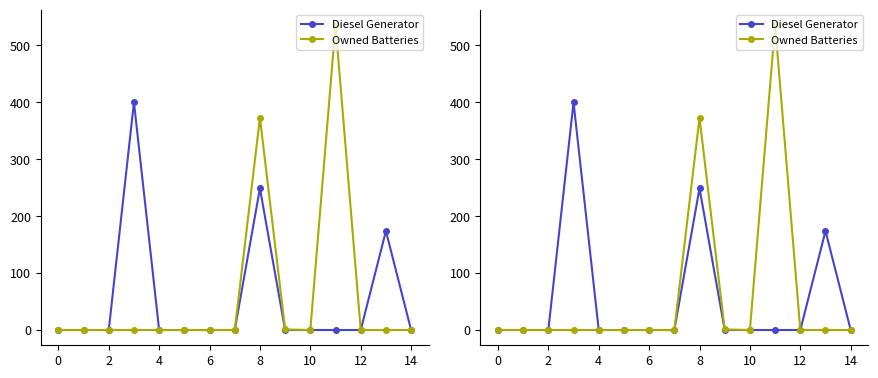

What is the difference between the maximum and minimum values in the Owned Batteries series?

536